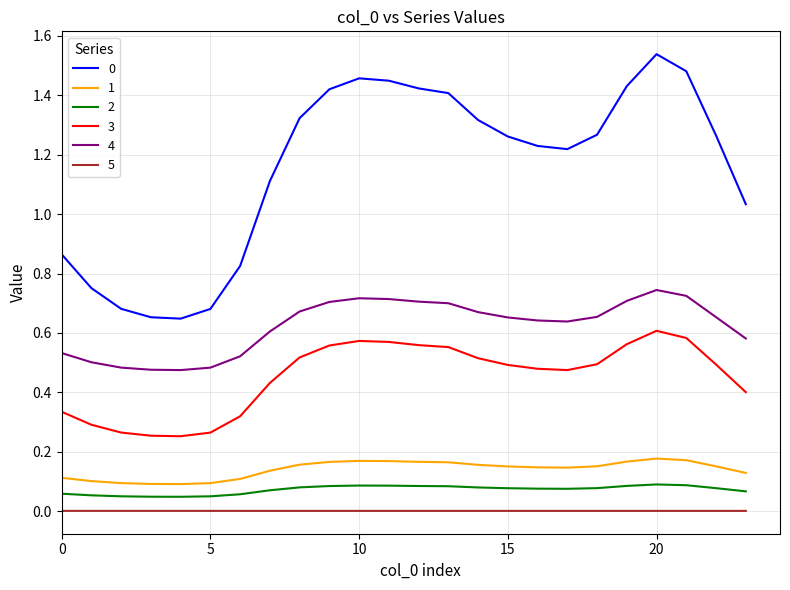

True or false: 5 and 2 cross at least once.

False